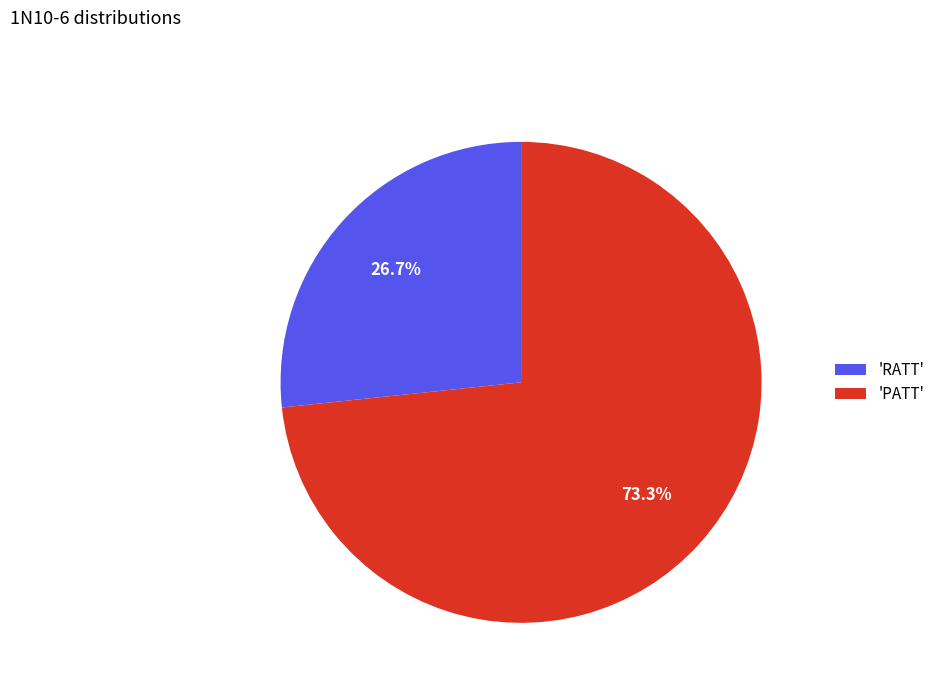

What is the total percentage of 'PATT' and 'RATT'?

100.0%